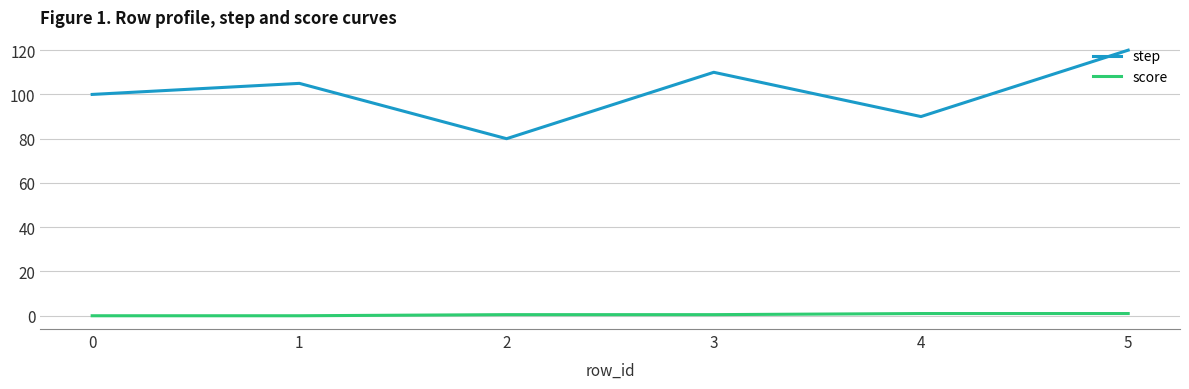

How many lines are shown in the chart?

2